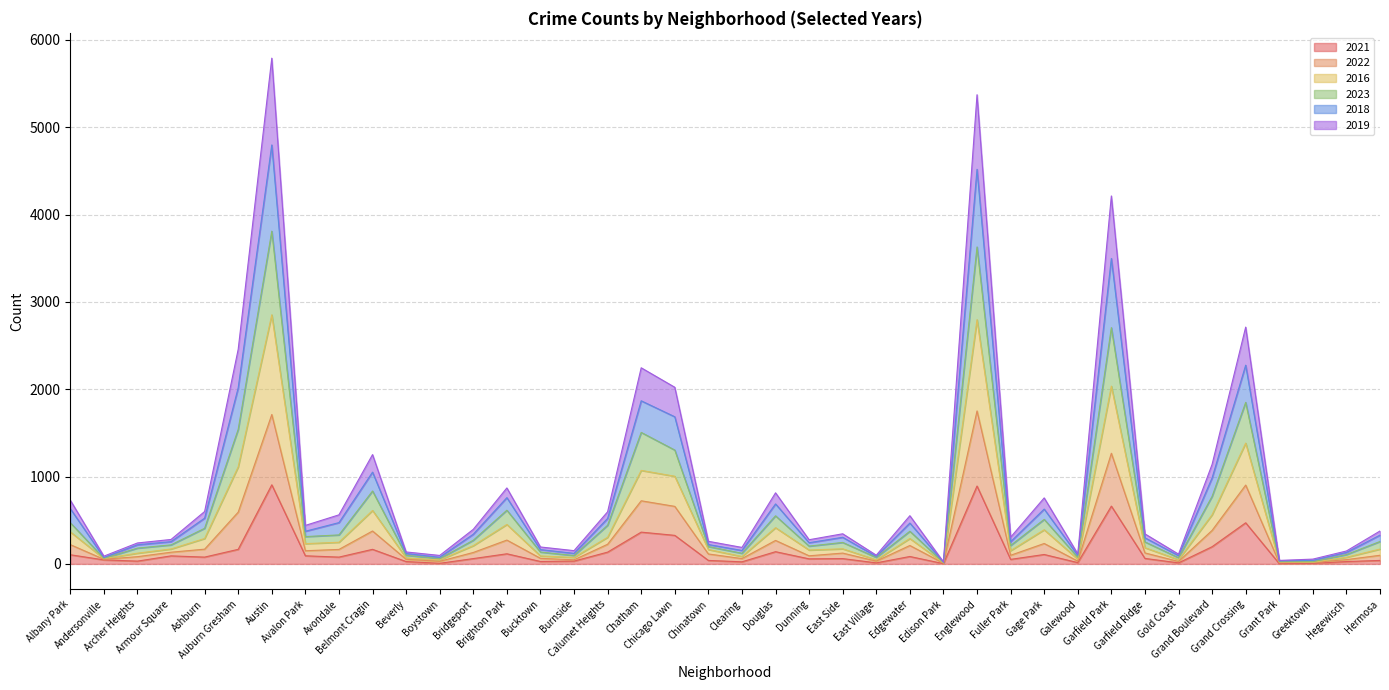

What is the difference between the 2021 values at Fuller Park and Grant Park?

49